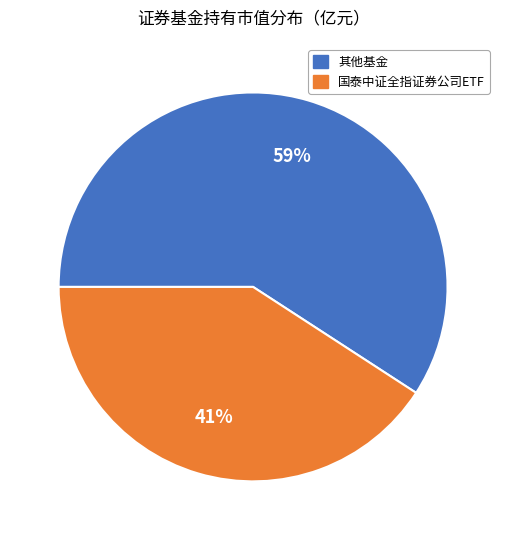

To the nearest percent, what is the average slice percentage?

50%